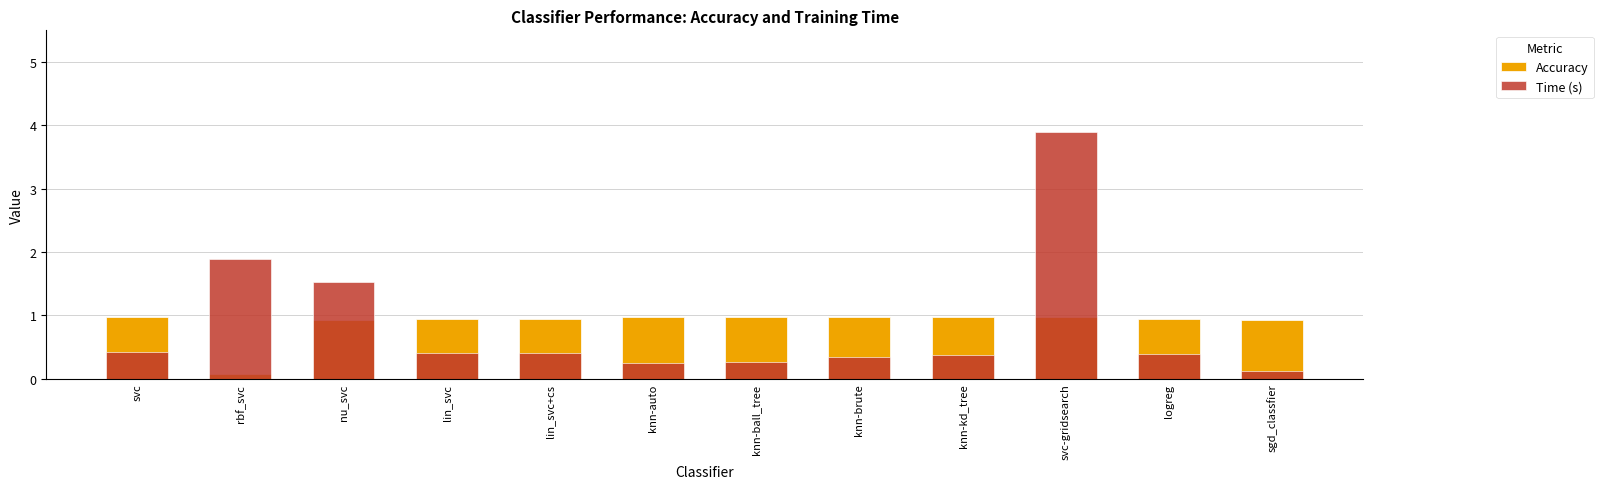

Reading right to left, transcribe all the data shown in this chart.

Accuracy: sgd_classfier=0.9	logreg=1.0	svc-gridsearch=1.0	knn-kd_tree=1.0	knn-brute=1.0	knn-ball_tree=1.0	knn-auto=1.0	lin_svc+cs=0.9	lin_svc=0.9	nu_svc=0.9	rbf_svc=0.1	svc=1.0
Time (s): sgd_classfier=0.1	logreg=0.4	svc-gridsearch=3.9	knn-kd_tree=0.4	knn-brute=0.3	knn-ball_tree=0.3	knn-auto=0.3	lin_svc+cs=0.4	lin_svc=0.4	nu_svc=1.5	rbf_svc=1.9	svc=0.4